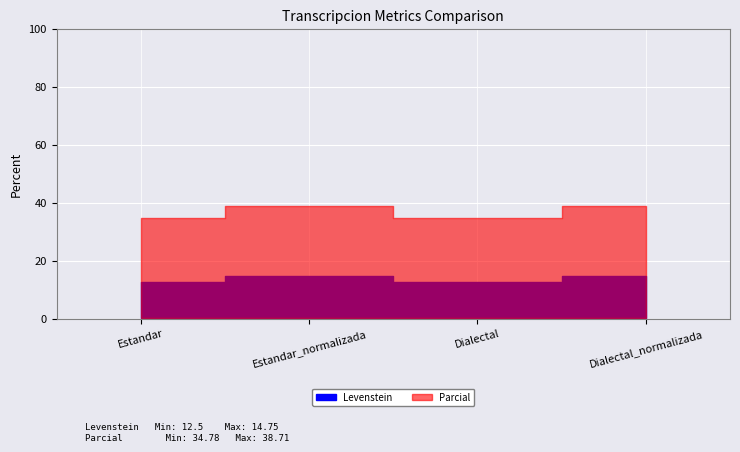

What is the greatest value displayed?

38.7